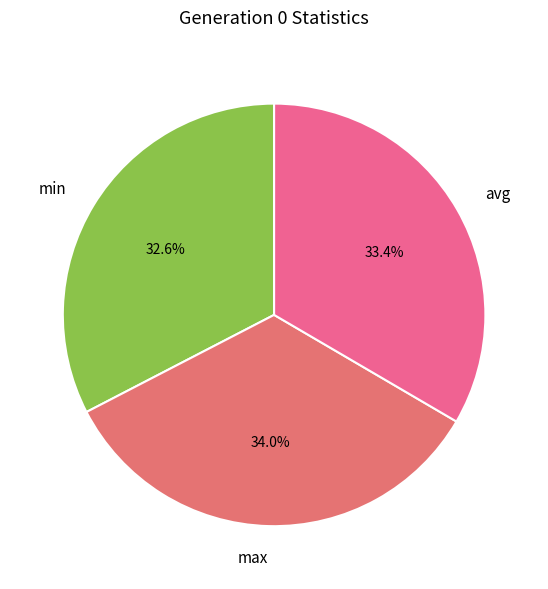

What is the largest slice in the pie chart?

max